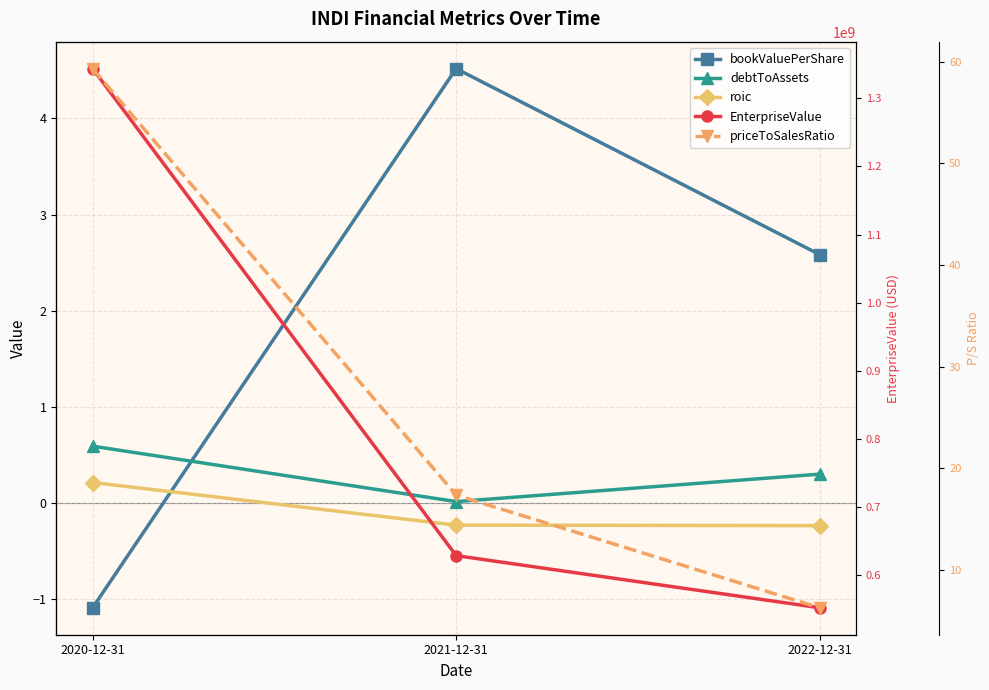

Which has a higher value, 2020-12-31 or 2021-12-31?

2021-12-31